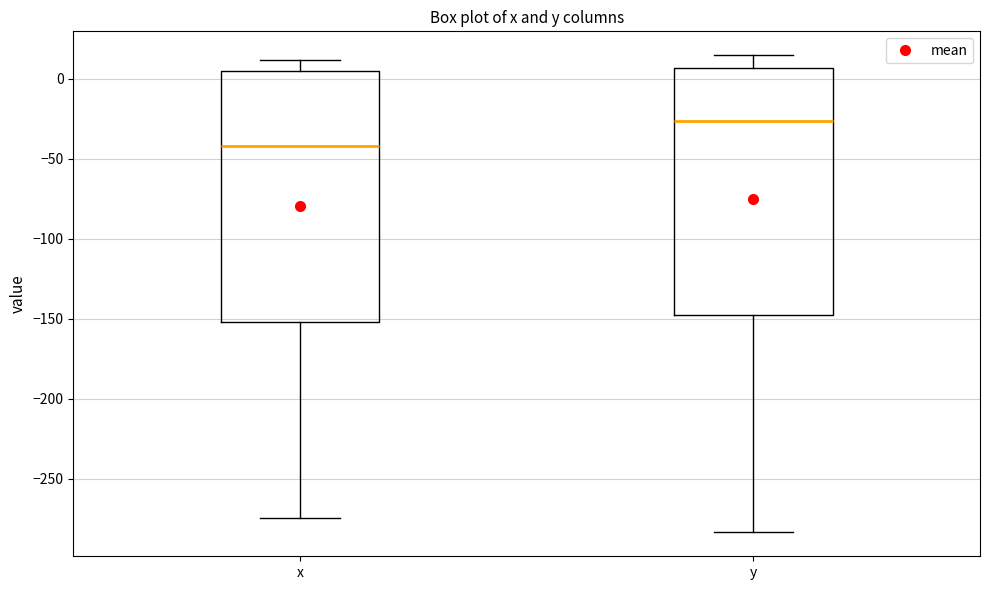

Which box has the lowest median line?

x